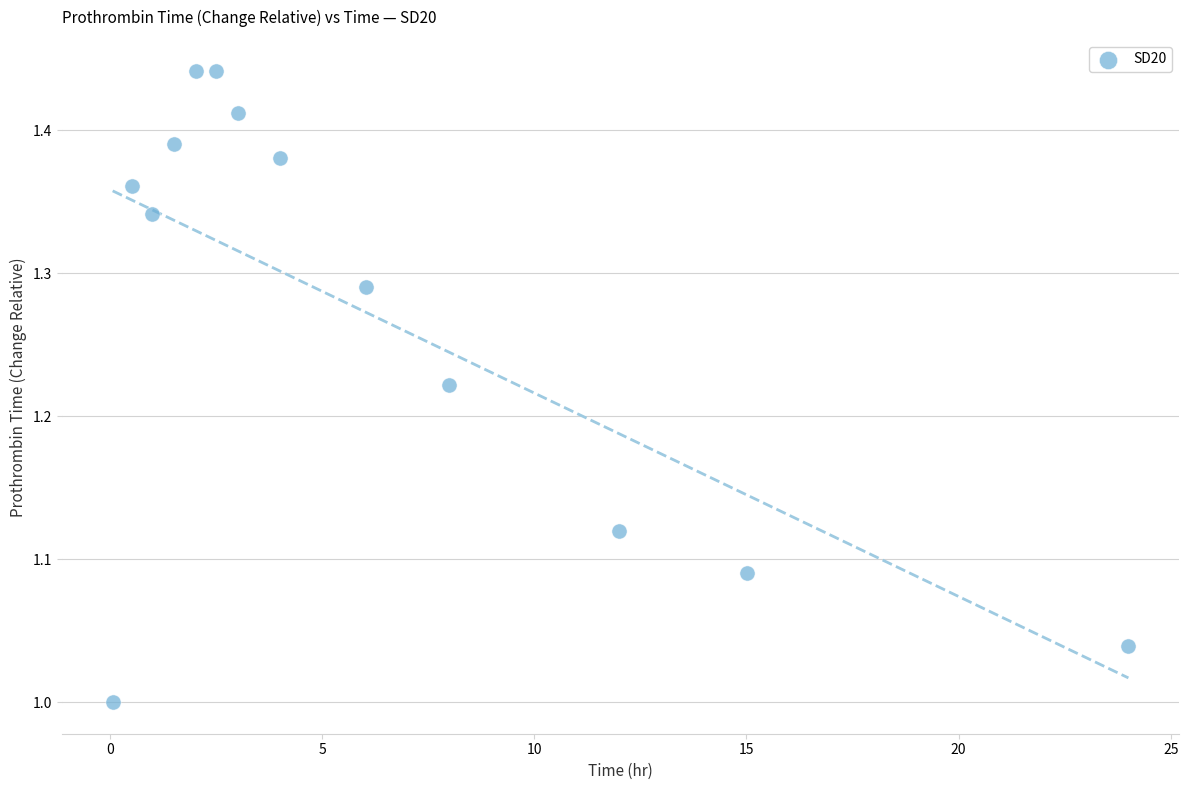

What is the range of X values (max minus min)?

23.9